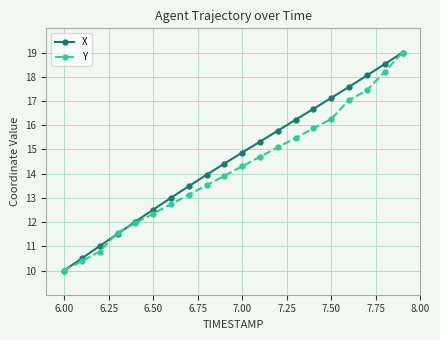

Which series has the largest total across all categories?

X